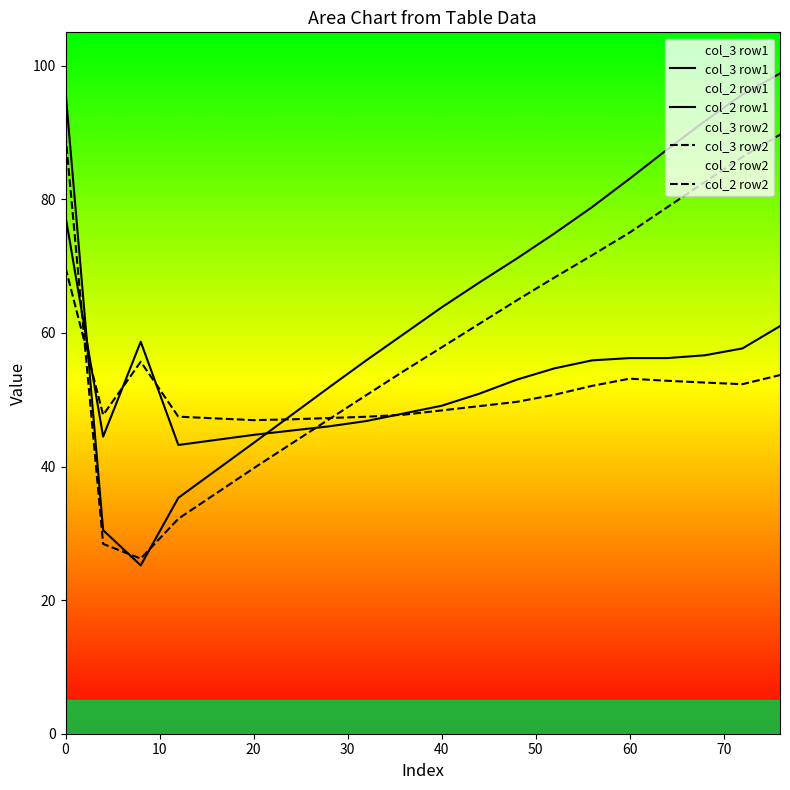

Does the chart display data point markers on the line(s)?

No